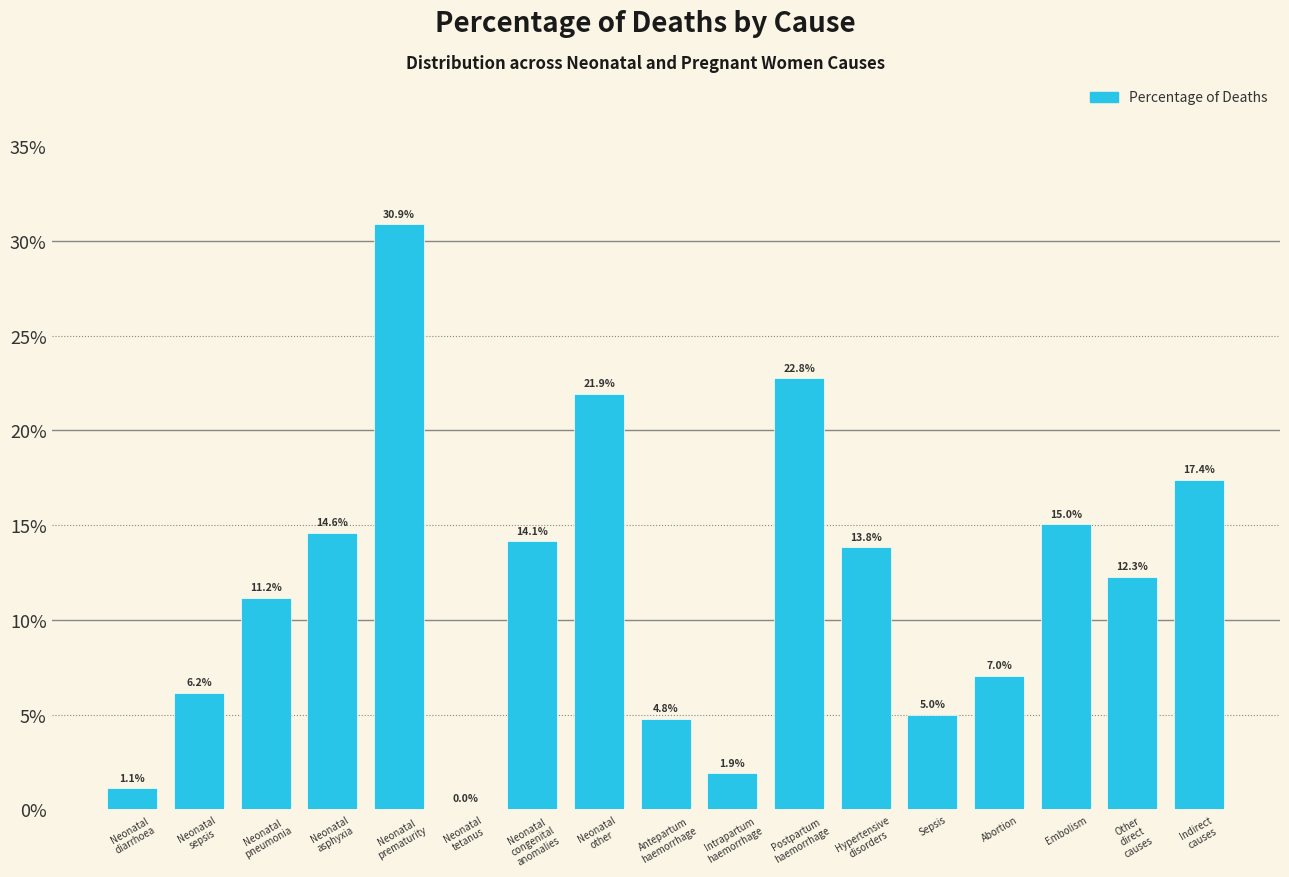

What is the maximum value shown in the chart?

30.9